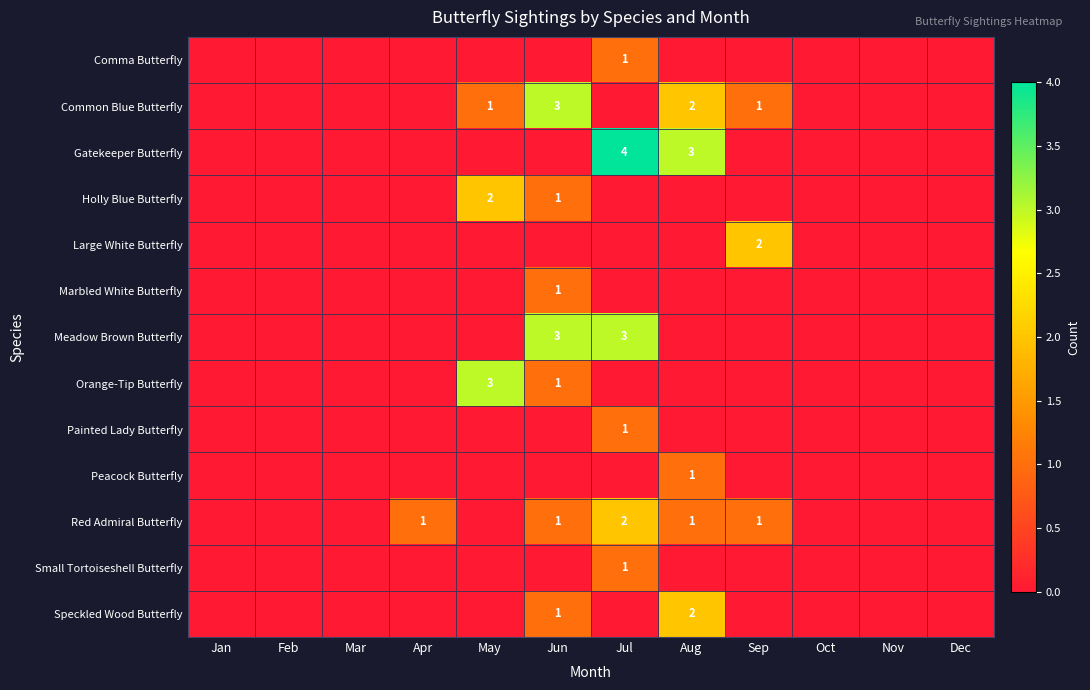

Is it true that Holly Blue Butterfly equals 3 at May?

False